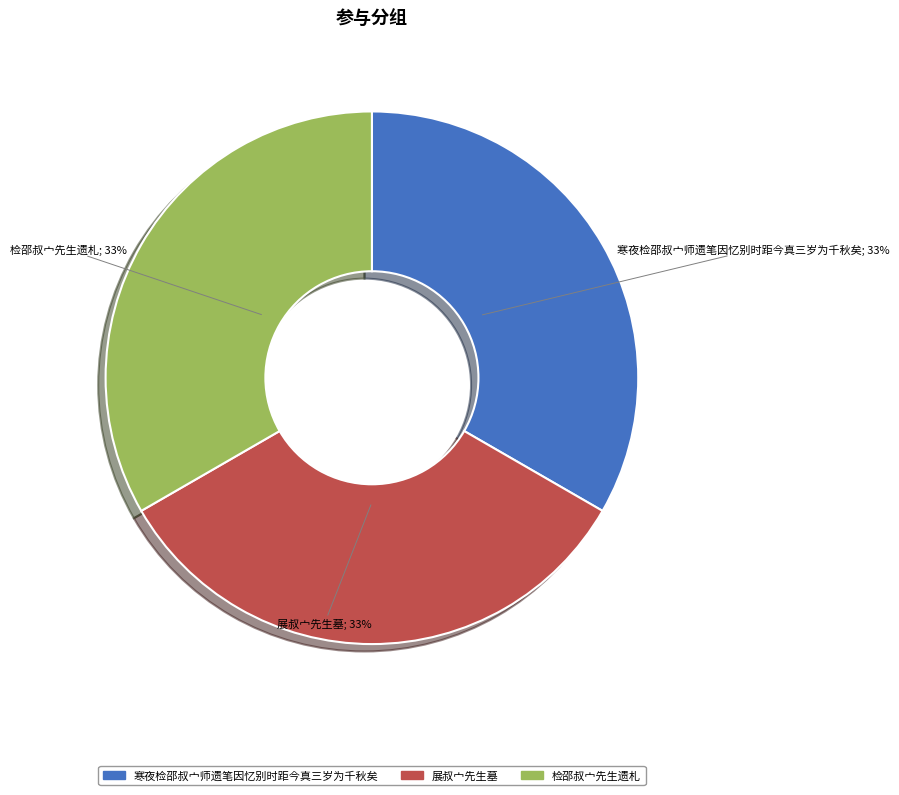

Combined, do 寒夜检邵叔宀师遗笔因忆别时距今真三岁为千秋矣 and 展叔宀先生墓 account for over 50%?

Yes